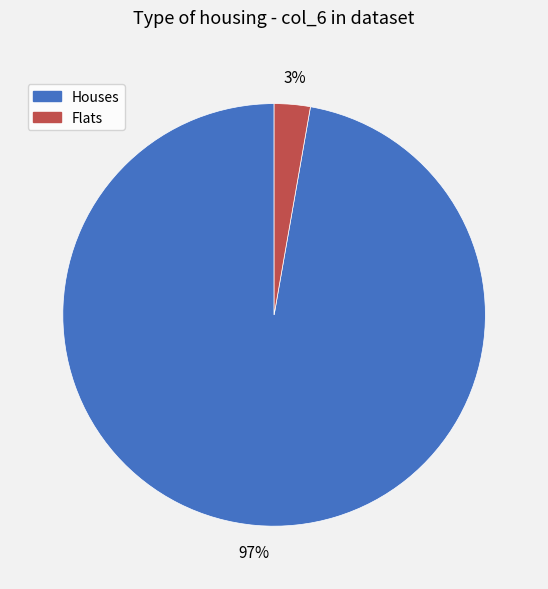

Does any single category account for the majority?

Yes